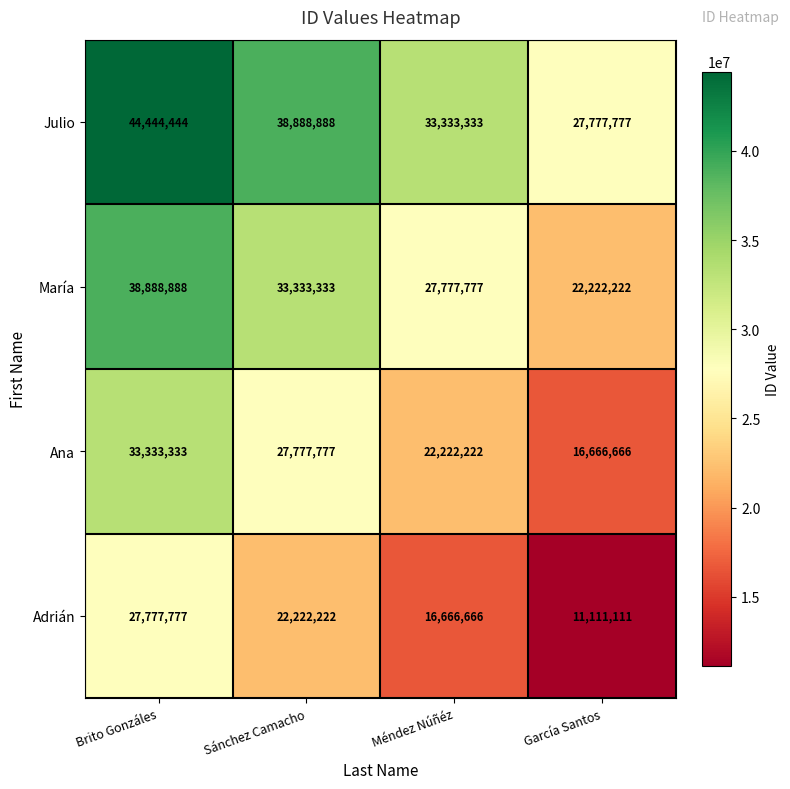

What is the sum of all María values?

122222220